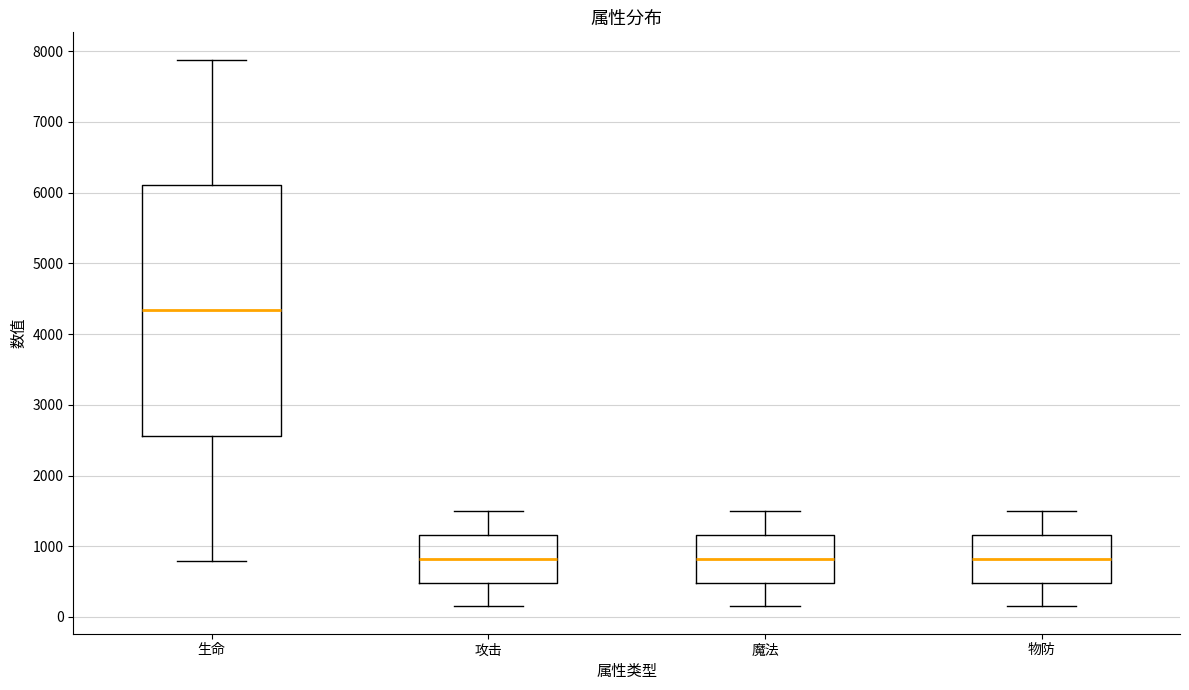

Where is the upper edge of the box for 魔法 on the y-axis? The values are not printed on the chart, so give them approximately, as read against the axis.

1200